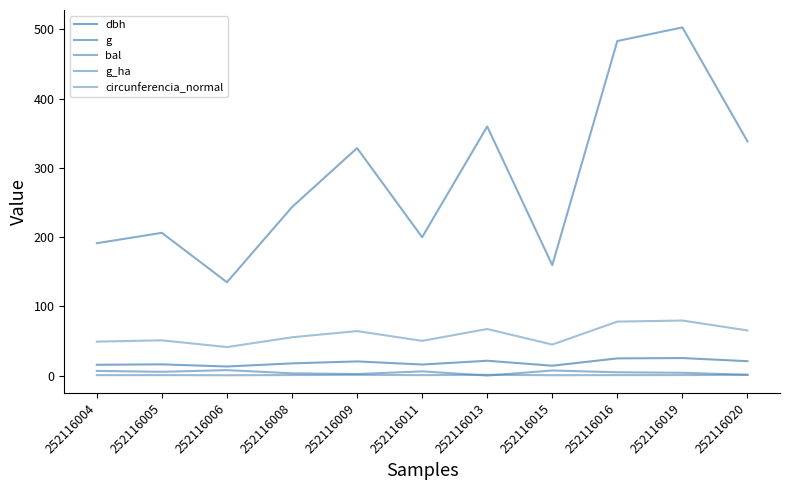

What value does the dbh series have at 252116004?

15.6